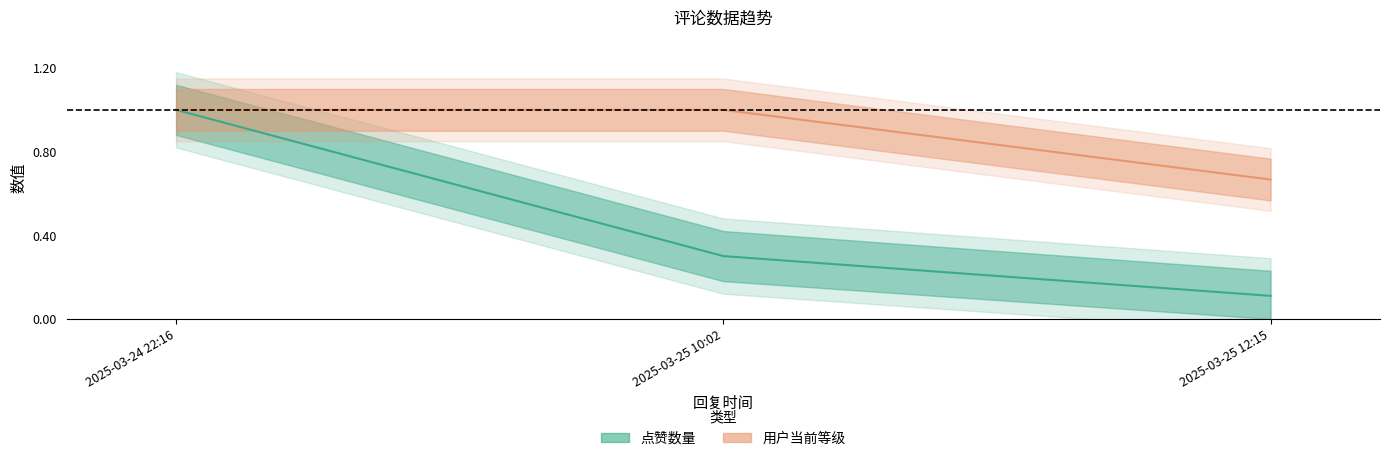

What is the sum of the 用户当前等级 values at 2025-03-25 10:02 and 2025-03-24 22:16?

2.0